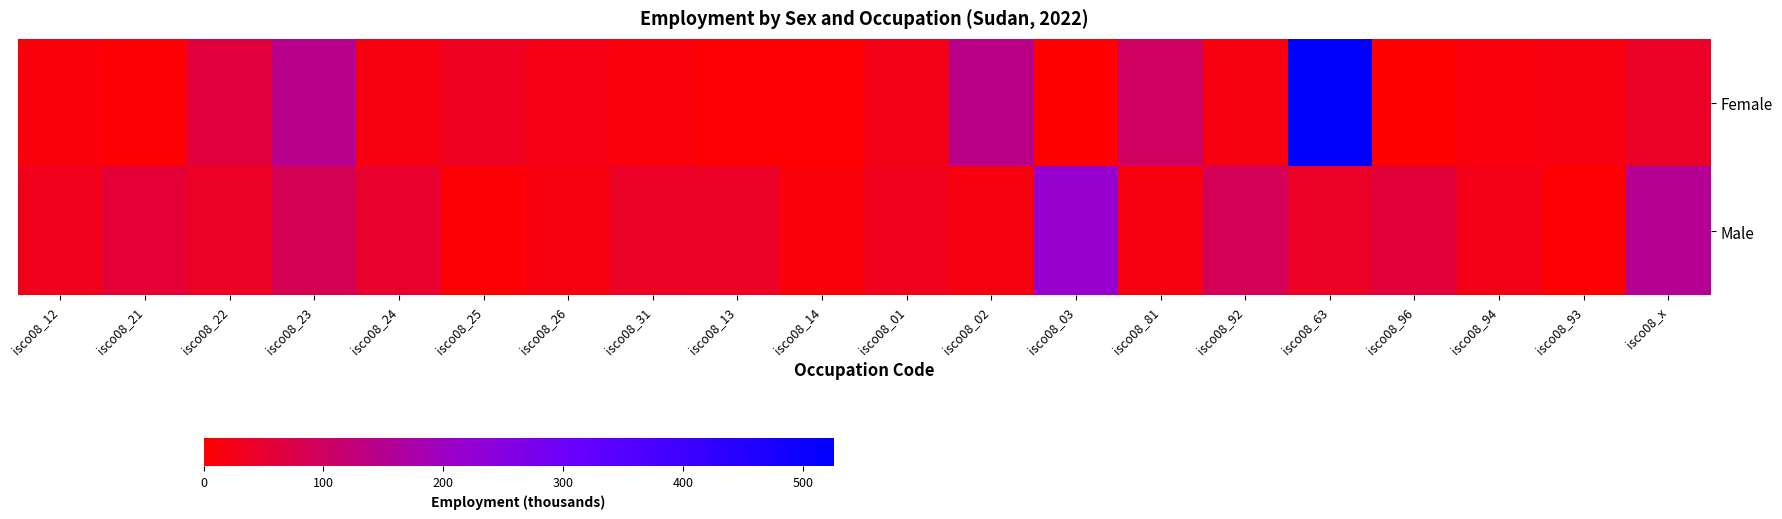

Reading left to right, transcribe all the data shown in this chart.

Female: isco08_12=10.5	isco08_21=4.9	isco08_22=62.5	isco08_23=147.5	isco08_24=18.4	isco08_25=33.0	isco08_26=22.4	isco08_31=13.1	isco08_13=4.0	isco08_14=2.6	isco08_01=24.1	isco08_02=140.9	isco08_03=1.0	isco08_81=101.6	isco08_92=16.4	isco08_63=525.3	isco08_96=1.3	isco08_94=15.8	isco08_93=17.3	isco08_x=42.8
Male: isco08_12=29.0	isco08_21=57.3	isco08_22=40.5	isco08_23=87.7	isco08_24=47.5	isco08_25=5.7	isco08_26=17.6	isco08_31=41.1	isco08_13=40.7	isco08_14=10.8	isco08_01=29.0	isco08_02=16.7	isco08_03=212.9	isco08_81=17.3	isco08_92=88.8	isco08_63=42.9	isco08_96=60.8	isco08_94=23.4	isco08_93=2.5	isco08_x=152.8